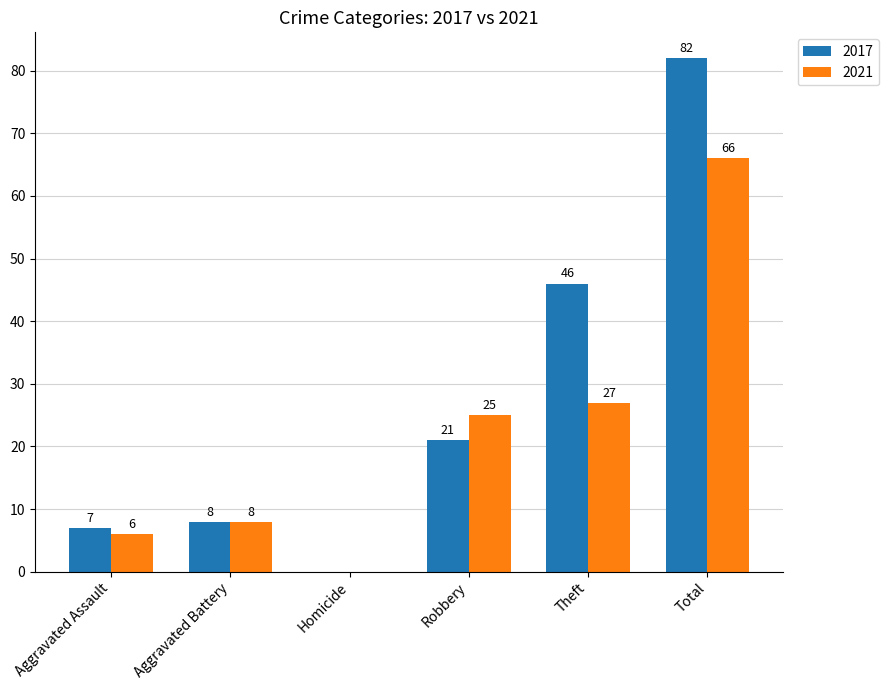

What value does the 2021 series have at Total, to the nearest 5?

65